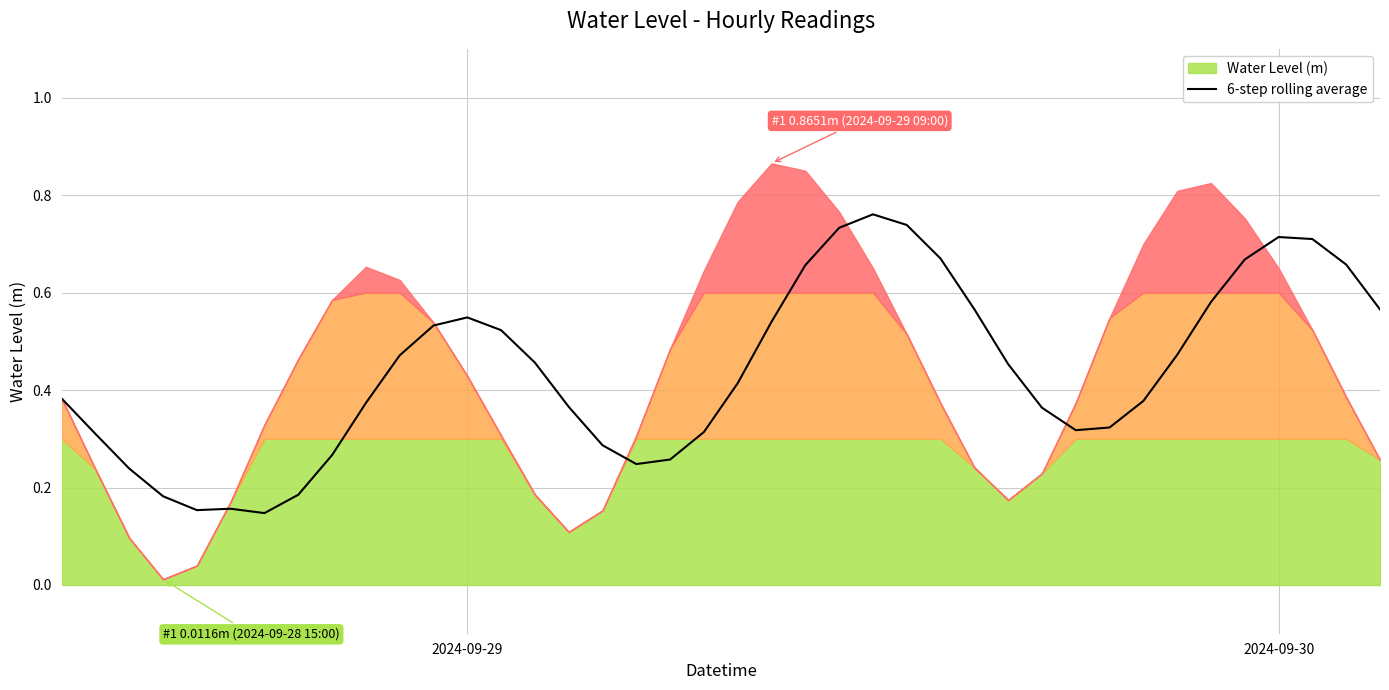

Reading left to right, what are all the values shown in this chart?

0.4	0.3	0.2	0.2	0.2	0.2	0.1	0.2	0.3	0.4	0.5	0.5	0.5	0.5	0.5	0.4	0.3	0.2	0.3	0.3	0.4	0.5	0.7	0.7	0.8	0.7	0.7	0.6	0.5	0.4	0.3	0.3	0.4	0.5	0.6	0.7	0.7	0.7	0.7	0.6